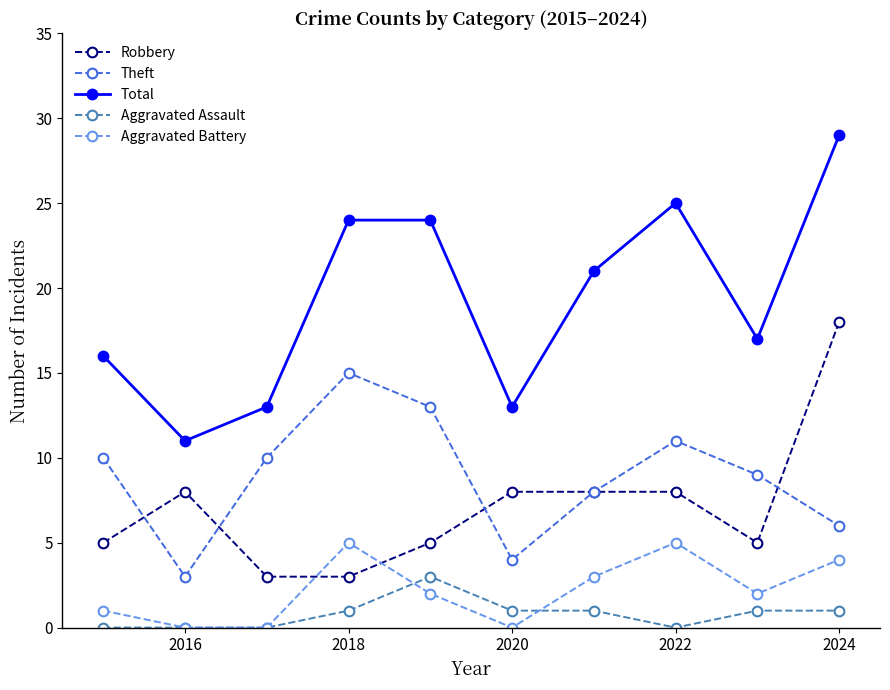

How many intersections are there between Aggravated Battery and Robbery?

2